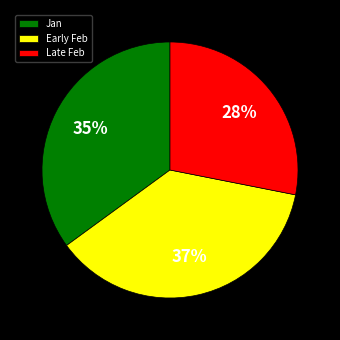

What is the largest slice in the pie chart?

Early Feb